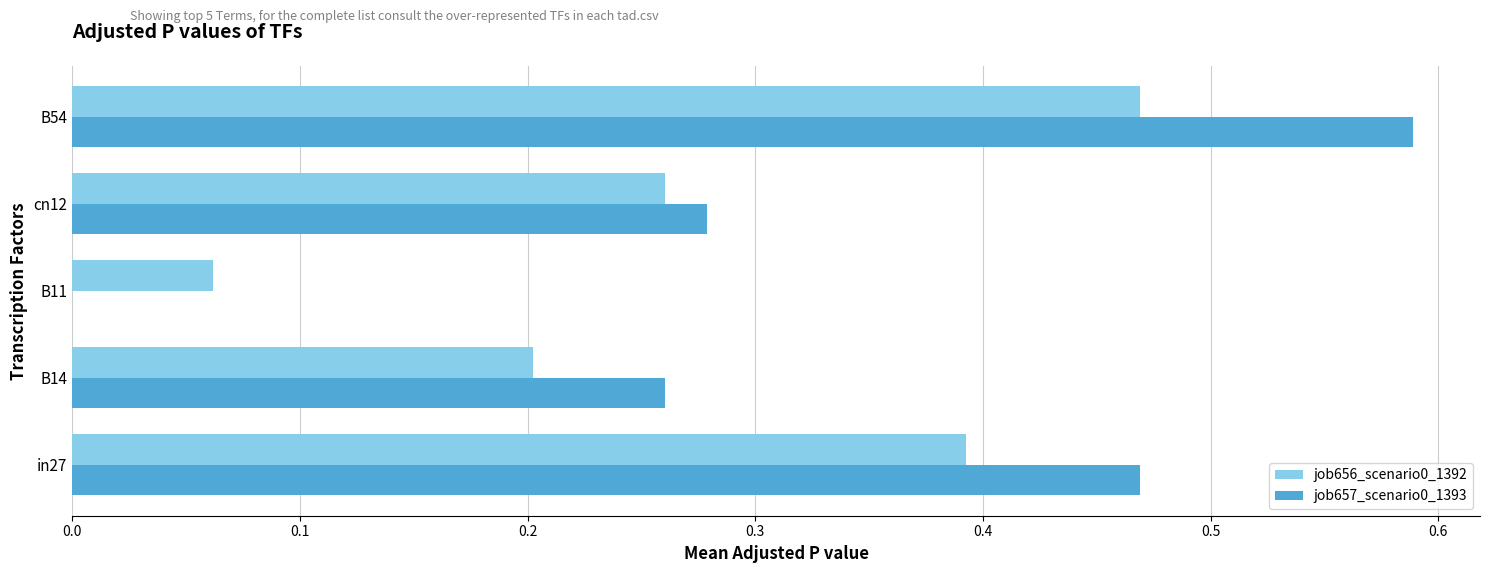

Between in27 and B11, which series saw the biggest shift?

job657_scenario0_1393